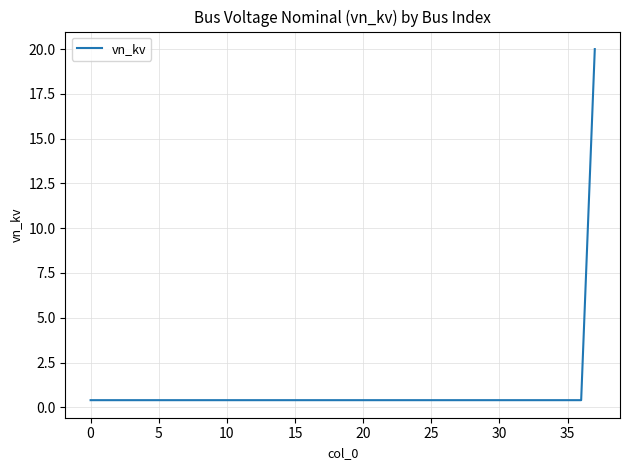

What is the maximum value shown in the chart?

20.0